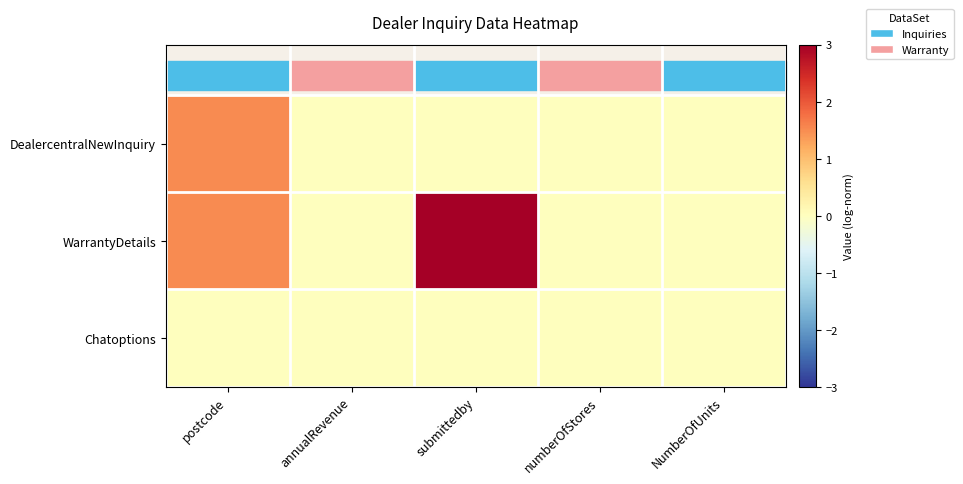

Reading left to right, list all the values displayed in this chart.

DealercentralNewInquiry: postcode=1.5	annualRevenue=0.0	submittedby=0.0	numberOfStores=0.0	NumberOfUnits=0.0
WarrantyDetails: postcode=1.5	annualRevenue=0.0	submittedby=3.0	numberOfStores=0.0	NumberOfUnits=0.0
Chatoptions: postcode=0.0	annualRevenue=0.0	submittedby=0.0	numberOfStores=0.0	NumberOfUnits=0.0